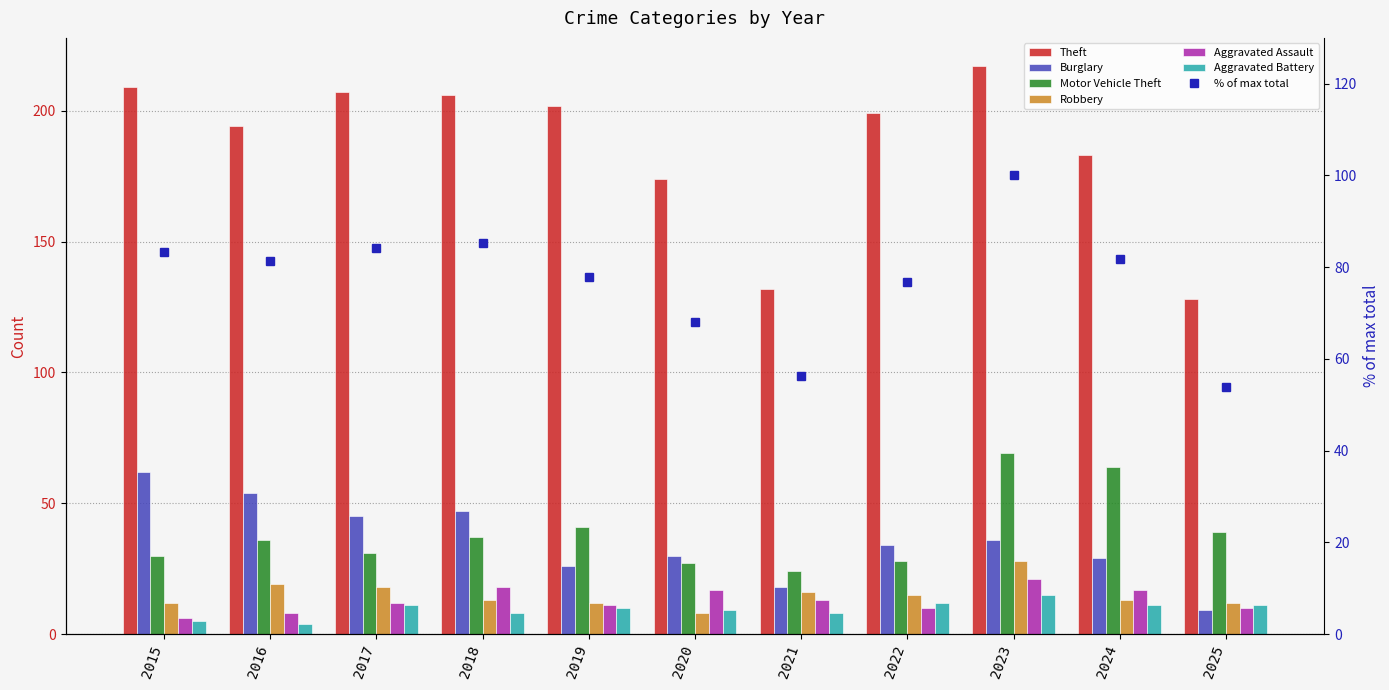

At which category is the sum across all series the highest?

2023